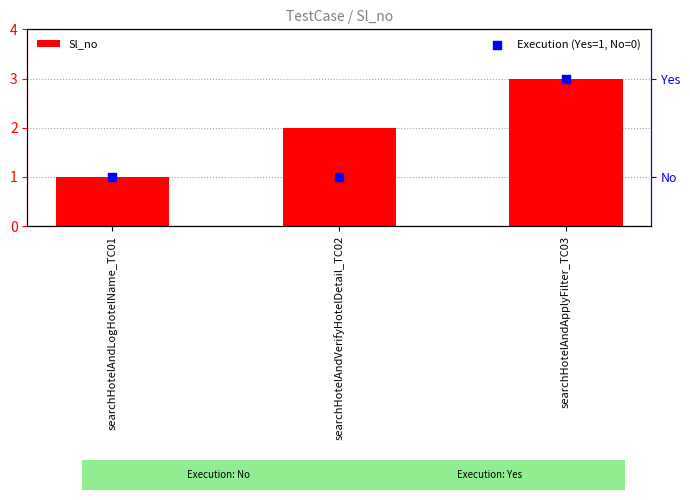

At how many categories does at least one series exceed 2?

1